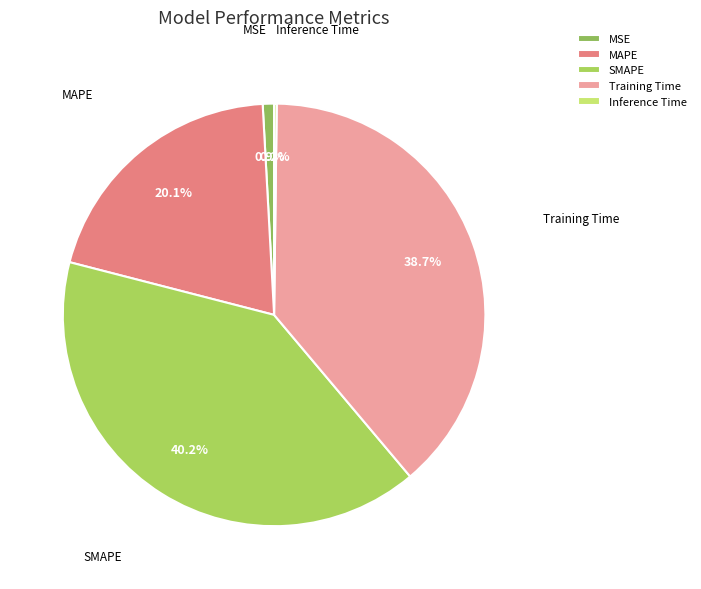

To the nearest percent, what is the difference between the largest and smallest slice percentages?

40%